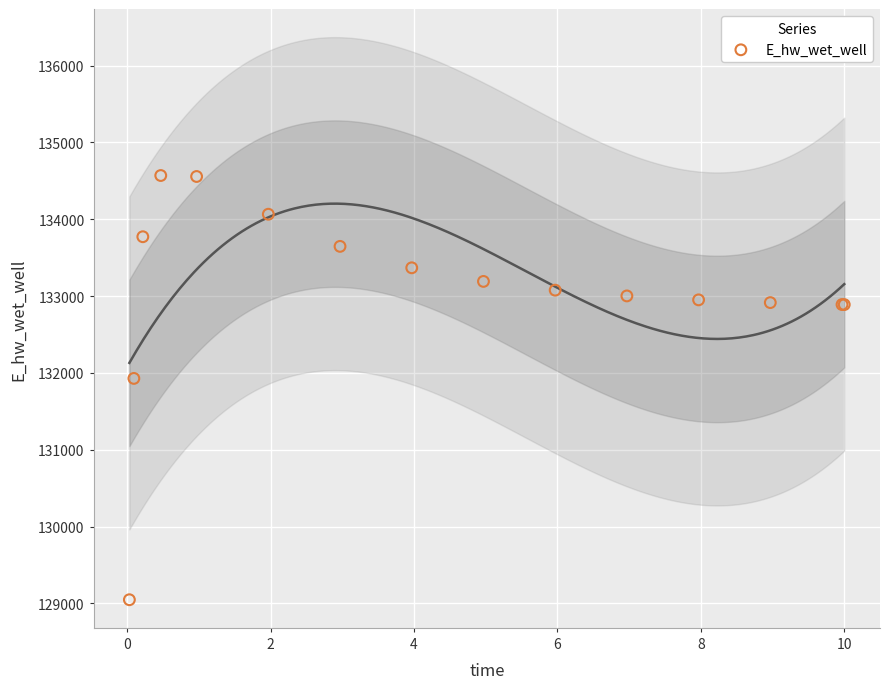

What Y value in the scatter plot is closest to 131808?

131928.9